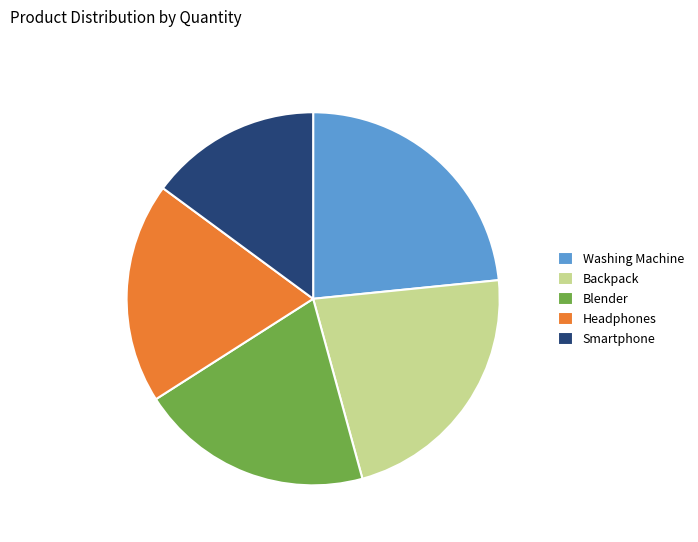

Rank the categories by value from highest to lowest.

Washing Machine, Backpack, Blender, Headphones, Smartphone